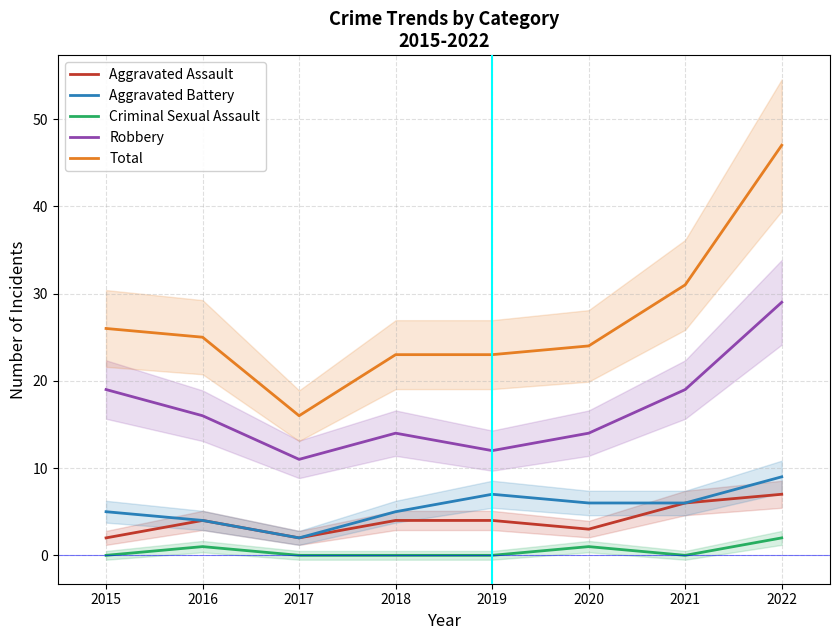

Between 2021 and 2018, which is larger?

2021